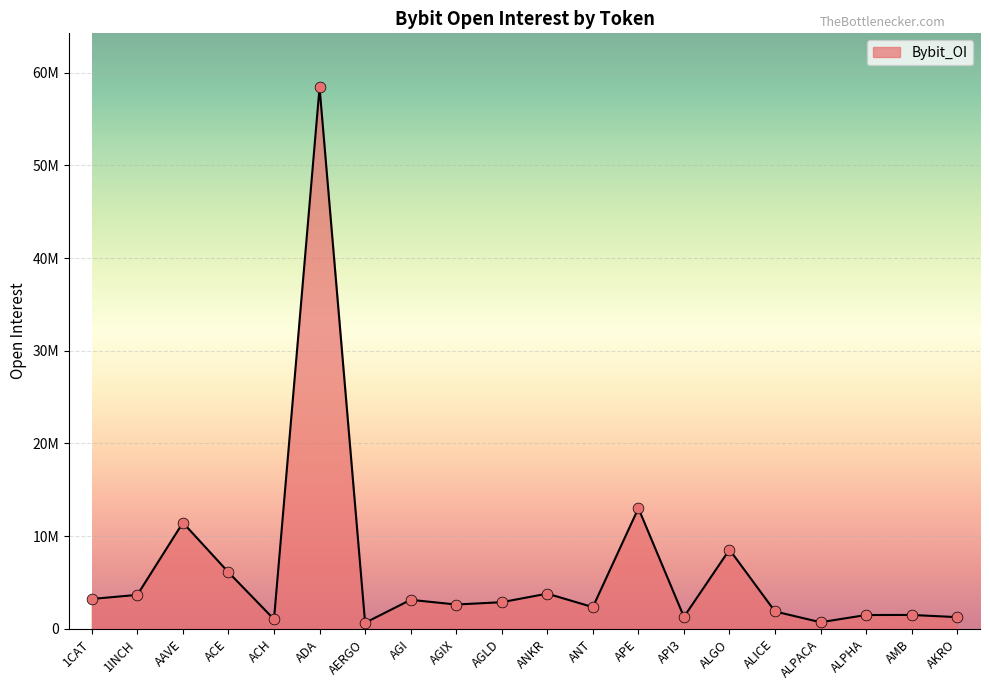

What is the ratio of the value at AGLD to the value at AERGO?

4.4